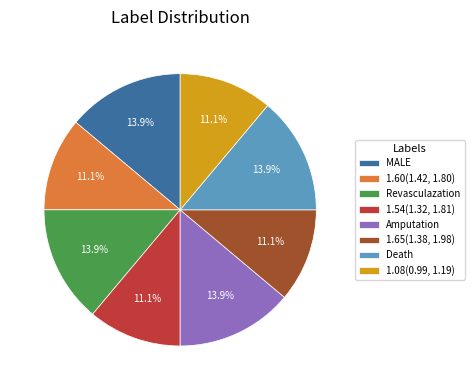

The Revasculazation slice represents 2% of the pie. True or false?

False